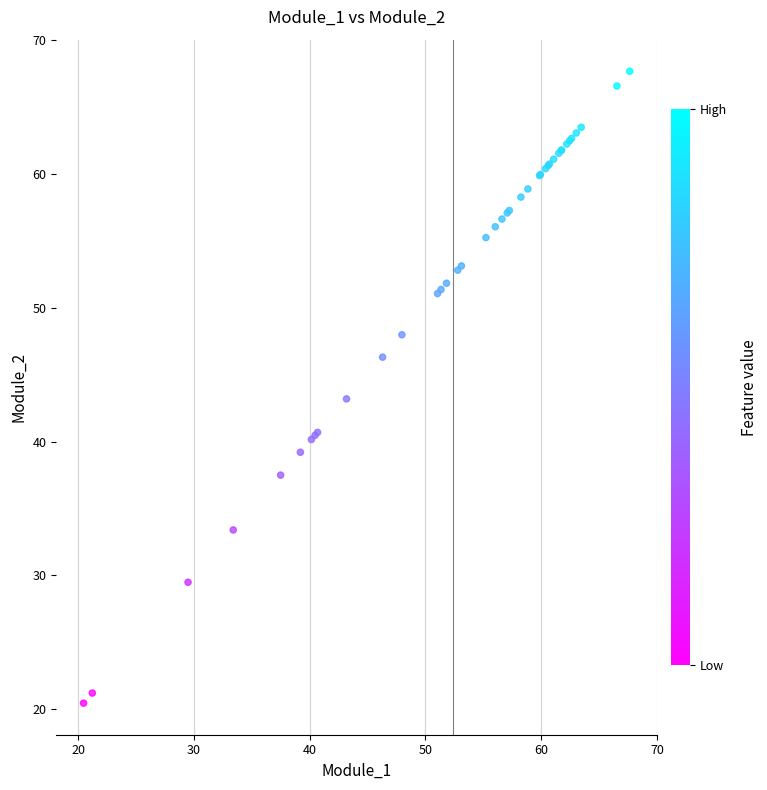

What Y value in the scatter plot is closest to 44?

43.2